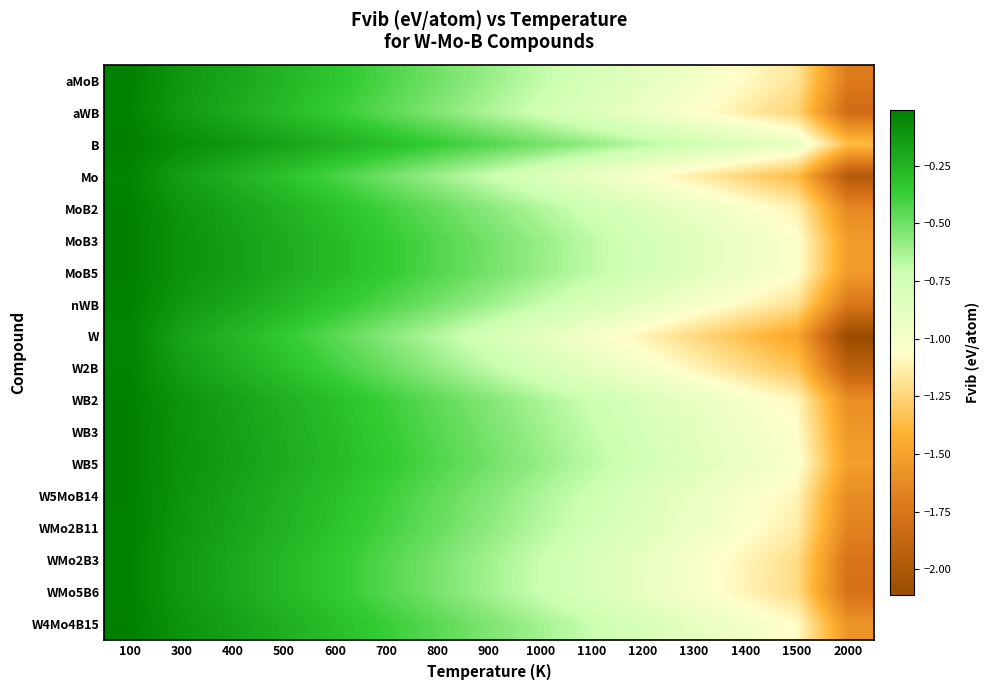

Reading left to right, extract all data points from this chart.

aMoB: 100=-0.0	300=-0.1	400=-0.2	500=-0.3	600=-0.3	700=-0.4	800=-0.5	900=-0.6	1000=-0.7	1100=-0.8	1200=-0.9	1300=-1.0	1400=-1.1	1500=-1.2	2000=-1.7
aWB: 100=-0.0	300=-0.1	400=-0.2	500=-0.3	600=-0.4	700=-0.5	800=-0.5	900=-0.6	1000=-0.7	1100=-0.8	1200=-0.9	1300=-1.0	1400=-1.1	1500=-1.3	2000=-1.8
B: 100=-0.0	300=-0.1	400=-0.1	500=-0.2	600=-0.2	700=-0.3	800=-0.4	900=-0.4	1000=-0.5	1100=-0.6	1200=-0.7	1300=-0.7	1400=-0.8	1500=-0.9	2000=-1.4
Mo: 100=-0.0	300=-0.2	400=-0.2	500=-0.3	600=-0.4	700=-0.5	800=-0.6	900=-0.7	1000=-0.8	1100=-0.9	1200=-1.0	1300=-1.1	1400=-1.3	1500=-1.4	2000=-2.0
MoB2: 100=-0.0	300=-0.1	400=-0.2	500=-0.2	600=-0.3	700=-0.4	800=-0.5	900=-0.6	1000=-0.6	1100=-0.7	1200=-0.8	1300=-0.9	1400=-1.0	1500=-1.1	2000=-1.6
MoB3: 100=-0.0	300=-0.1	400=-0.2	500=-0.2	600=-0.3	700=-0.4	800=-0.4	900=-0.5	1000=-0.6	1100=-0.7	1200=-0.8	1300=-0.9	1400=-0.9	1500=-1.0	2000=-1.5
MoB5: 100=-0.0	300=-0.1	400=-0.2	500=-0.2	600=-0.3	700=-0.4	800=-0.4	900=-0.5	1000=-0.6	1100=-0.7	1200=-0.8	1300=-0.9	1400=-0.9	1500=-1.0	2000=-1.5
nWB: 100=-0.0	300=-0.1	400=-0.2	500=-0.3	600=-0.3	700=-0.4	800=-0.5	900=-0.6	1000=-0.7	1100=-0.8	1200=-0.9	1300=-1.0	1400=-1.1	1500=-1.2	2000=-1.7
W: 100=-0.0	300=-0.2	400=-0.3	500=-0.4	600=-0.5	700=-0.6	800=-0.7	900=-0.8	1000=-0.9	1100=-1.0	1200=-1.1	1300=-1.2	1400=-1.4	1500=-1.5	2000=-2.1
W2B: 100=-0.0	300=-0.1	400=-0.2	500=-0.3	600=-0.4	700=-0.5	800=-0.6	900=-0.7	1000=-0.8	1100=-0.9	1200=-1.0	1300=-1.1	1400=-1.2	1500=-1.3	2000=-1.9
WB2: 100=-0.0	300=-0.1	400=-0.2	500=-0.2	600=-0.3	700=-0.4	800=-0.5	900=-0.5	1000=-0.6	1100=-0.7	1200=-0.8	1300=-0.9	1400=-1.0	1500=-1.1	2000=-1.6
WB3: 100=-0.0	300=-0.1	400=-0.2	500=-0.2	600=-0.3	700=-0.4	800=-0.4	900=-0.5	1000=-0.6	1100=-0.7	1200=-0.8	1300=-0.9	1400=-1.0	1500=-1.1	2000=-1.6
WB5: 100=-0.0	300=-0.1	400=-0.1	500=-0.2	600=-0.3	700=-0.4	800=-0.4	900=-0.5	1000=-0.6	1100=-0.7	1200=-0.8	1300=-0.8	1400=-0.9	1500=-1.0	2000=-1.5
W5MoB14: 100=-0.0	300=-0.1	400=-0.2	500=-0.2	600=-0.3	700=-0.4	800=-0.5	900=-0.5	1000=-0.6	1100=-0.7	1200=-0.8	1300=-0.9	1400=-1.0	1500=-1.1	2000=-1.6
WMo2B11: 100=-0.0	300=-0.1	400=-0.2	500=-0.2	600=-0.3	700=-0.4	800=-0.5	900=-0.6	1000=-0.7	1100=-0.8	1200=-0.8	1300=-0.9	1400=-1.0	1500=-1.1	2000=-1.7
WMo2B3: 100=-0.0	300=-0.1	400=-0.2	500=-0.3	600=-0.3	700=-0.4	800=-0.5	900=-0.6	1000=-0.7	1100=-0.8	1200=-0.9	1300=-1.0	1400=-1.1	1500=-1.2	2000=-1.8
WMo5B6: 100=-0.0	300=-0.1	400=-0.2	500=-0.3	600=-0.3	700=-0.4	800=-0.5	900=-0.6	1000=-0.7	1100=-0.8	1200=-0.9	1300=-1.0	1400=-1.1	1500=-1.2	2000=-1.8
W4Mo4B15: 100=-0.0	300=-0.1	400=-0.2	500=-0.2	600=-0.3	700=-0.4	800=-0.5	900=-0.5	1000=-0.6	1100=-0.7	1200=-0.8	1300=-0.9	1400=-1.0	1500=-1.1	2000=-1.6